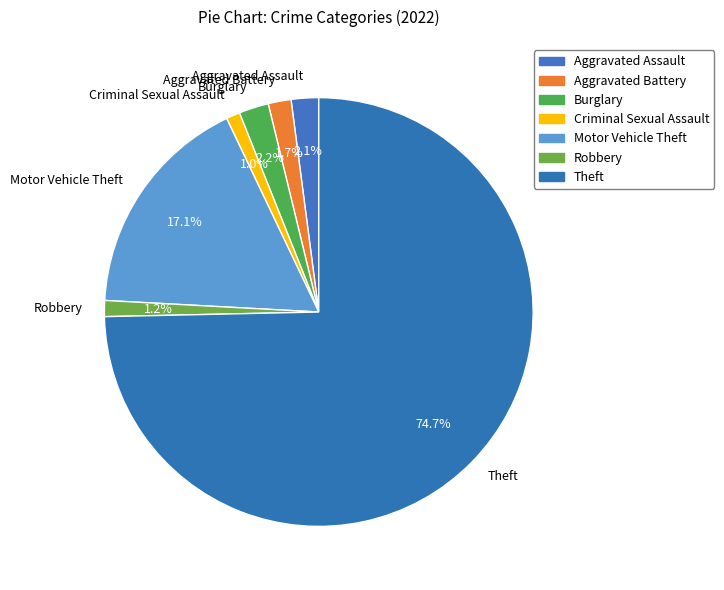

Which has a higher value, Aggravated Assault or Theft?

Theft